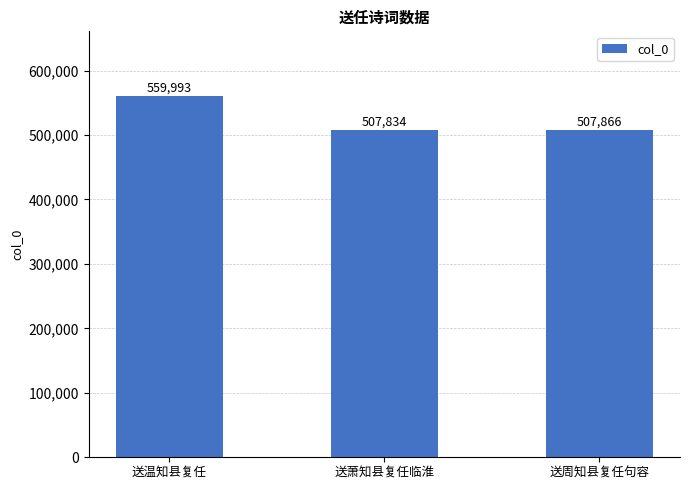

List the labels in order of value, smallest first.

送萧知县复任临淮, 送周知县复任句容, 送温知县复任